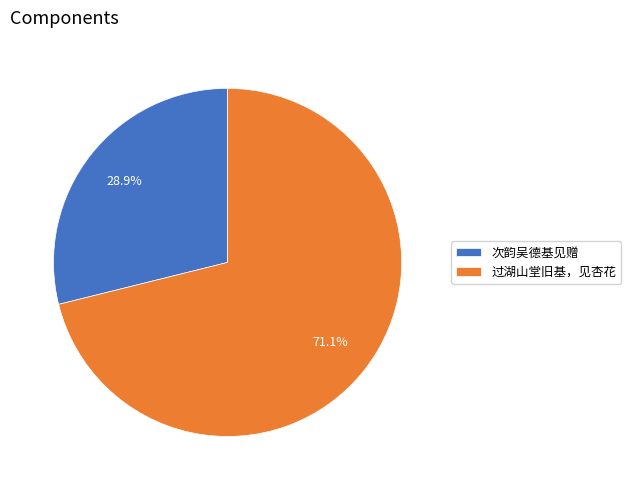

Rank the categories by value from highest to lowest.

过湖山堂旧基，见杏花, 次韵吴德基见赠